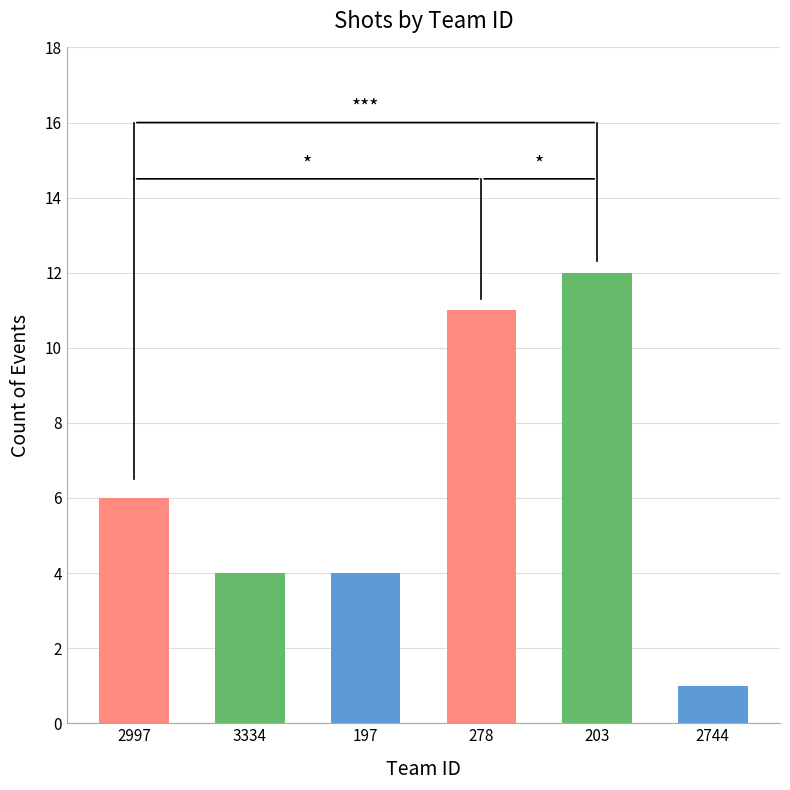

What is the average value?

6